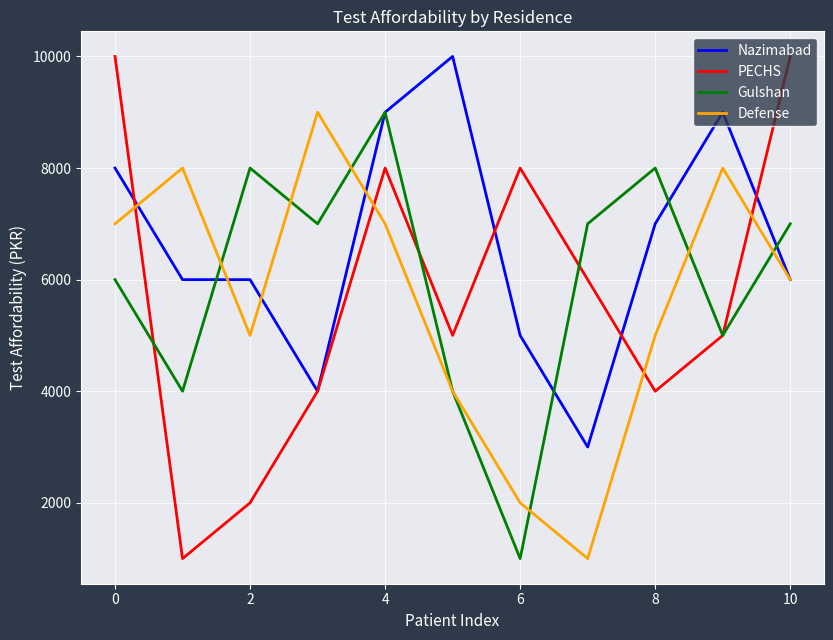

Which series has the largest total across all categories?

Nazimabad